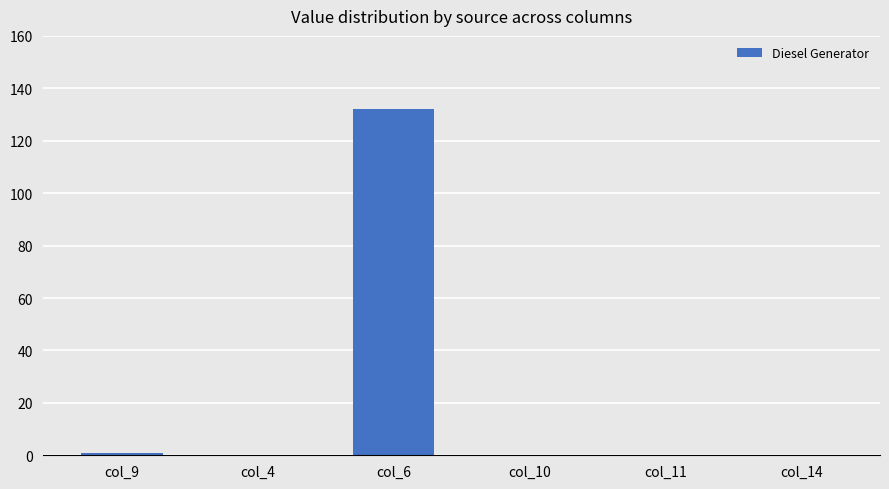

Which has a higher value, col_6 or col_10?

col_6